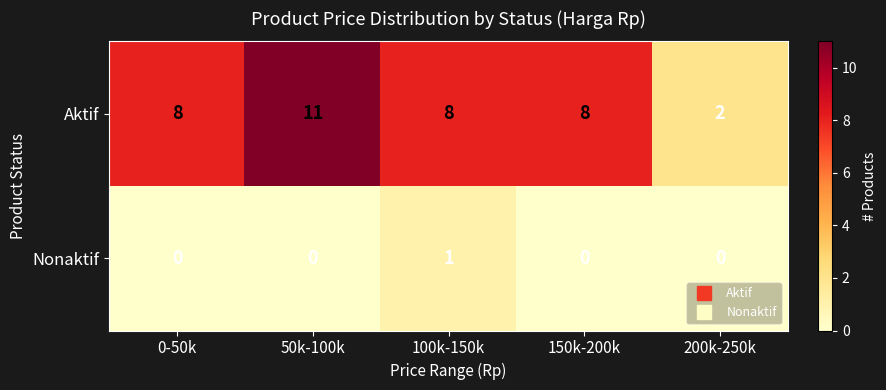

Is the value of Aktif at 100k-150k greater than the value of Nonaktif at 50k-100k?

Yes